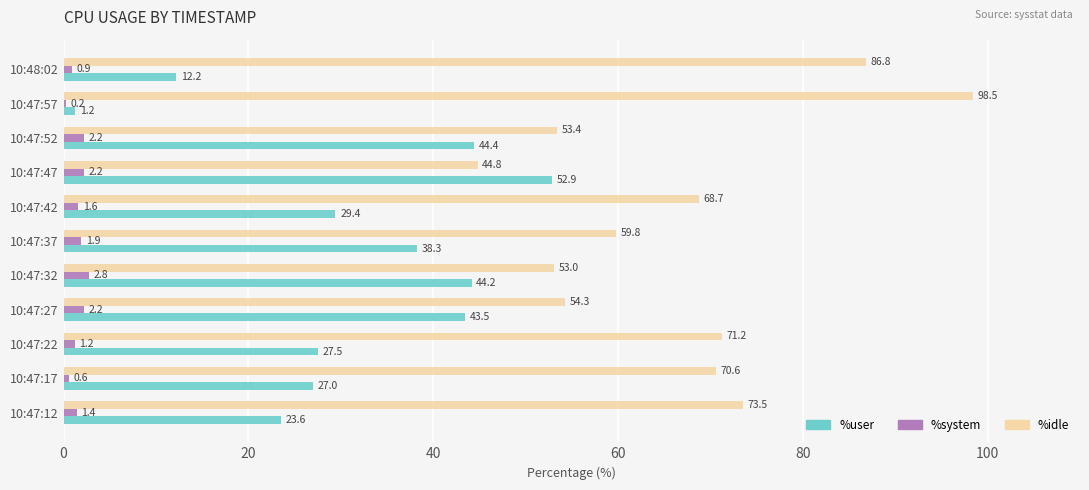

The %idle series shows 53.4 at 10:47:52. True or false?

True